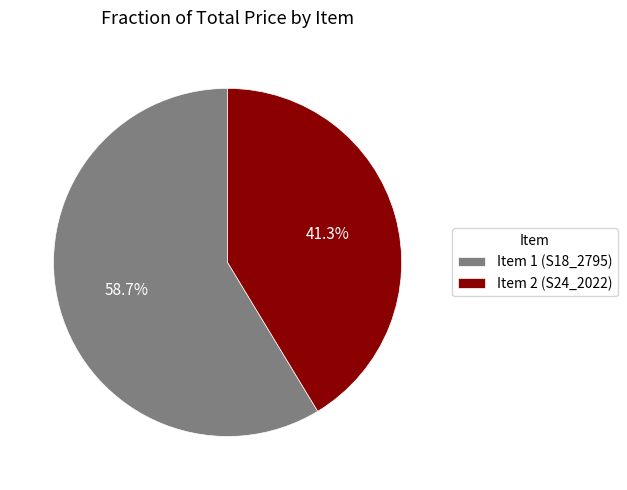

True or false: Item 2 (S24_2022) accounts for 41% of the total.

True